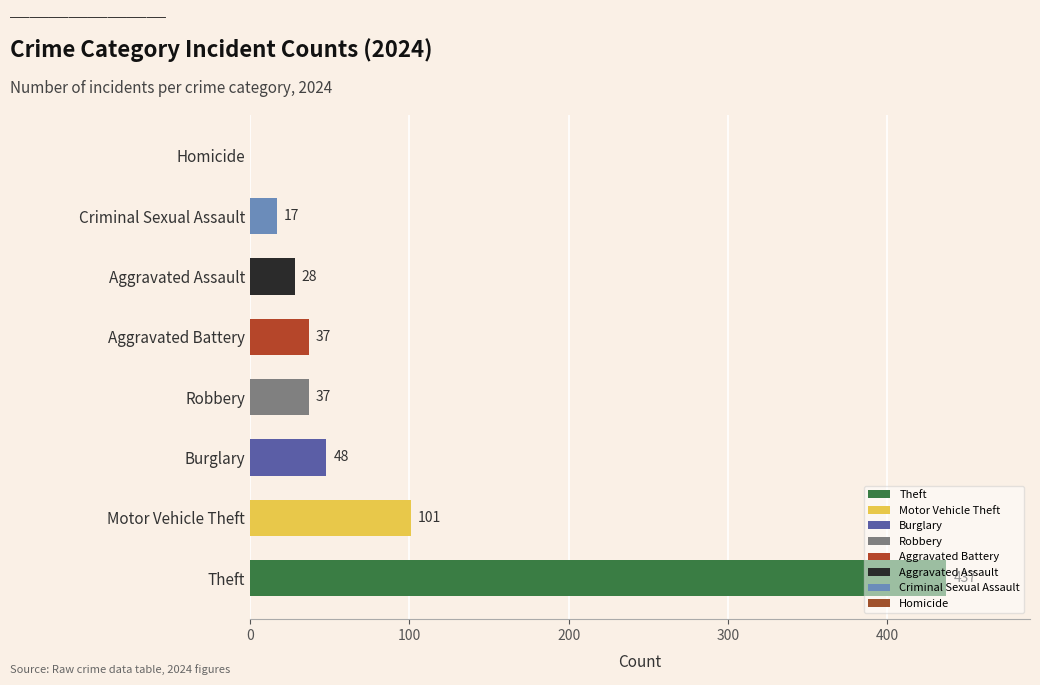

Is it true that the value at Burglary is 48?

True